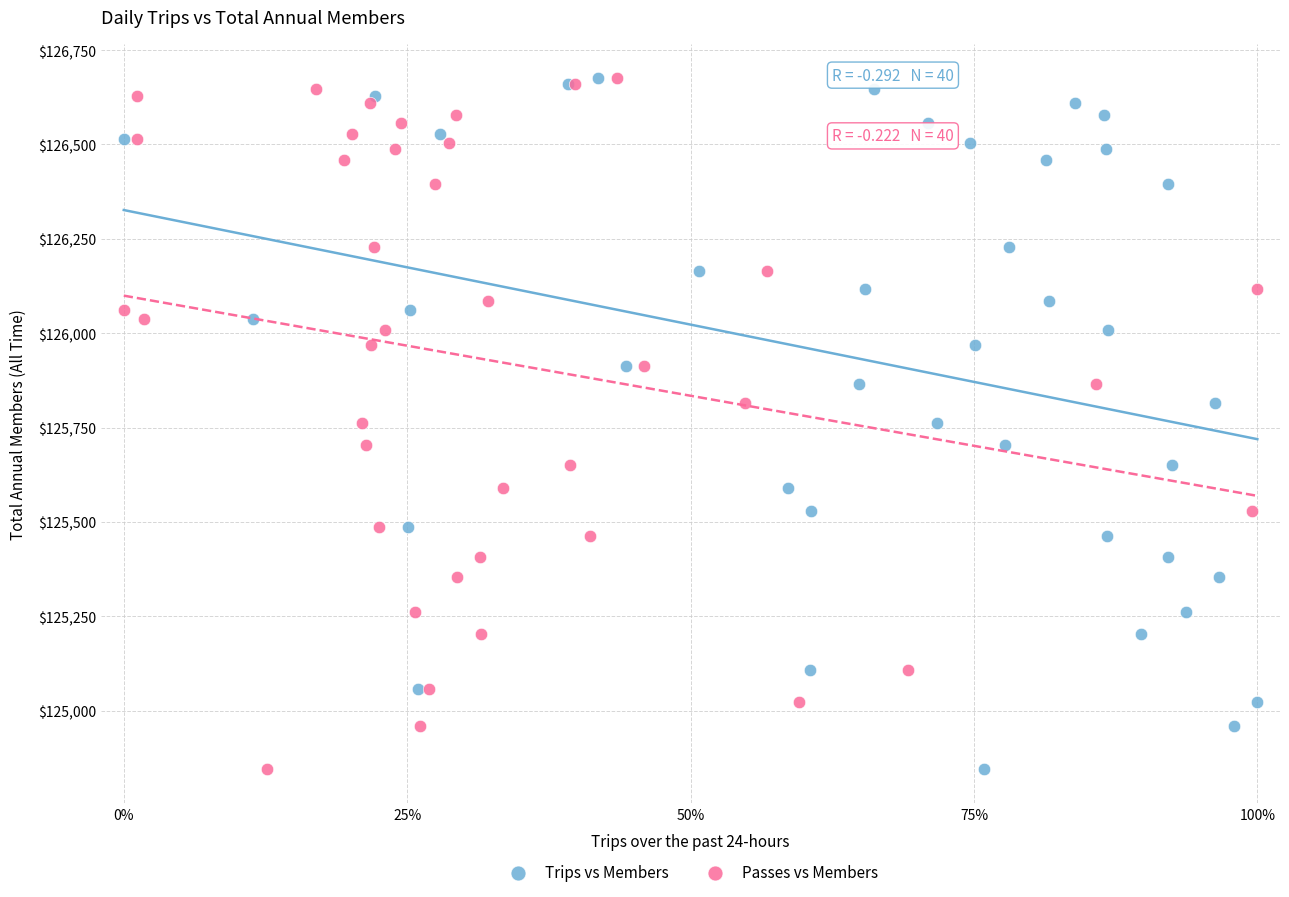

What are all the series names shown in the legend?

Trips vs Members, Passes vs Members